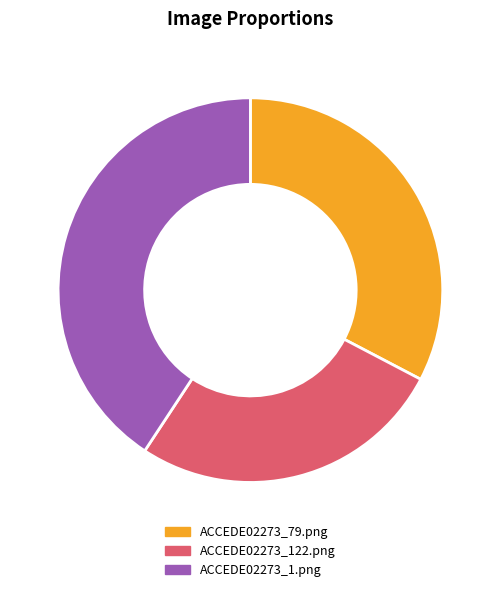

Rank the categories by value from highest to lowest.

ACCEDE02273_1.png, ACCEDE02273_79.png, ACCEDE02273_122.png